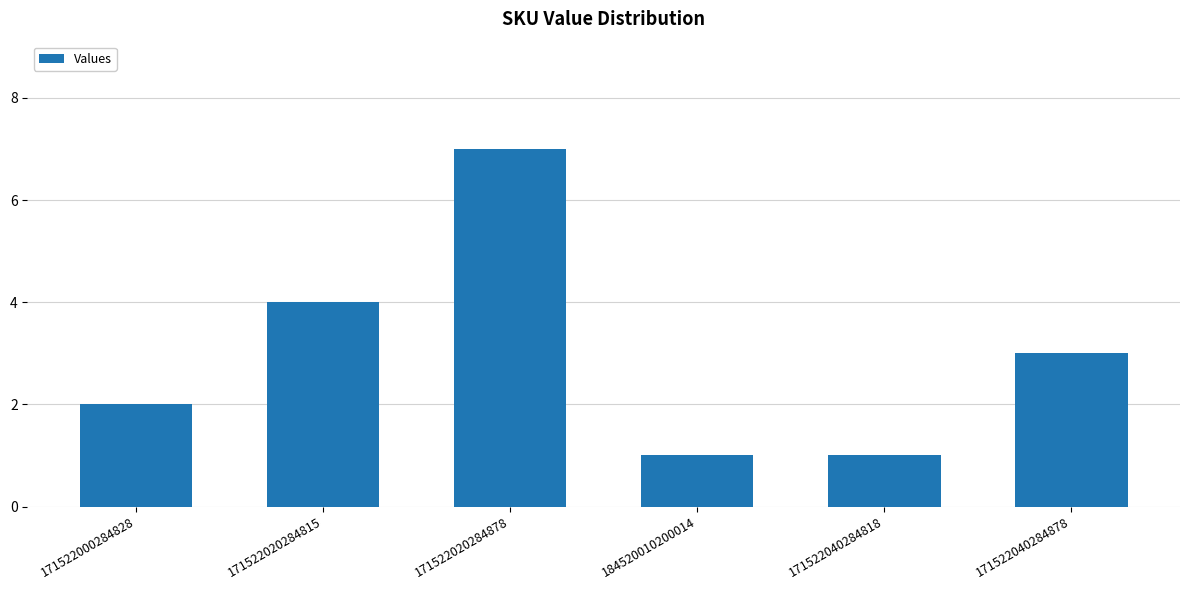

How many values are below 3?

3